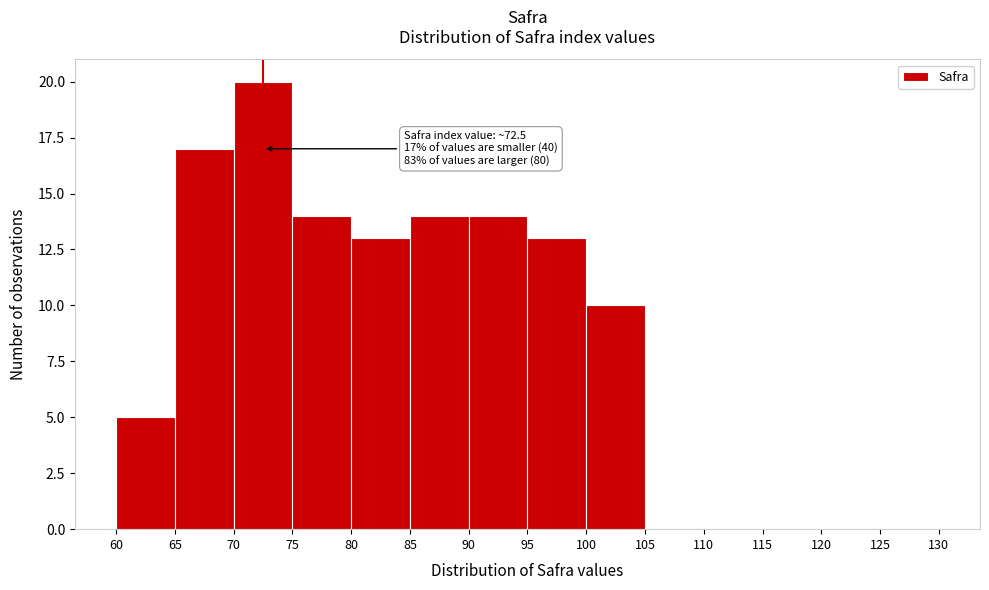

Which range on the x-axis has the tallest bar?

70 to 75